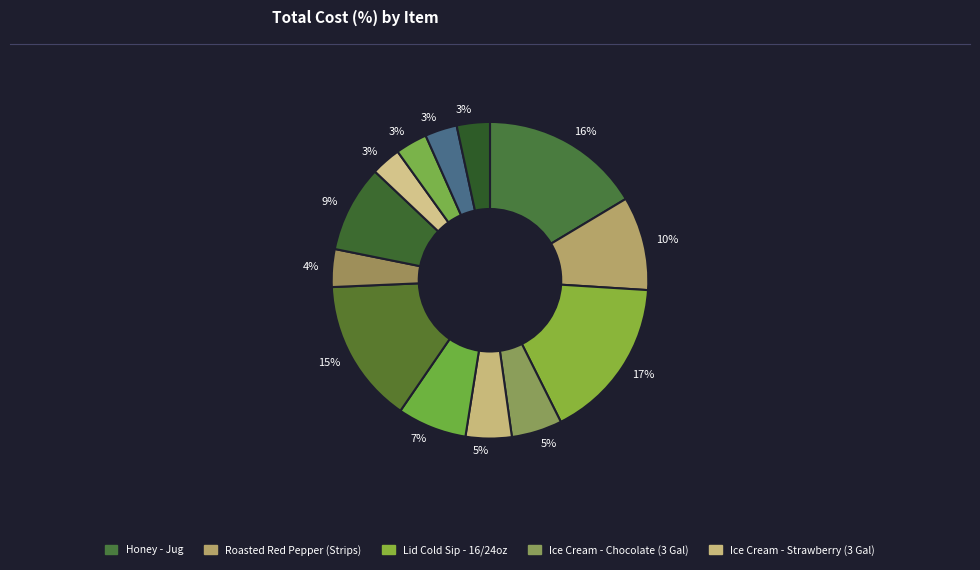

Count the number of slices in the pie.

13